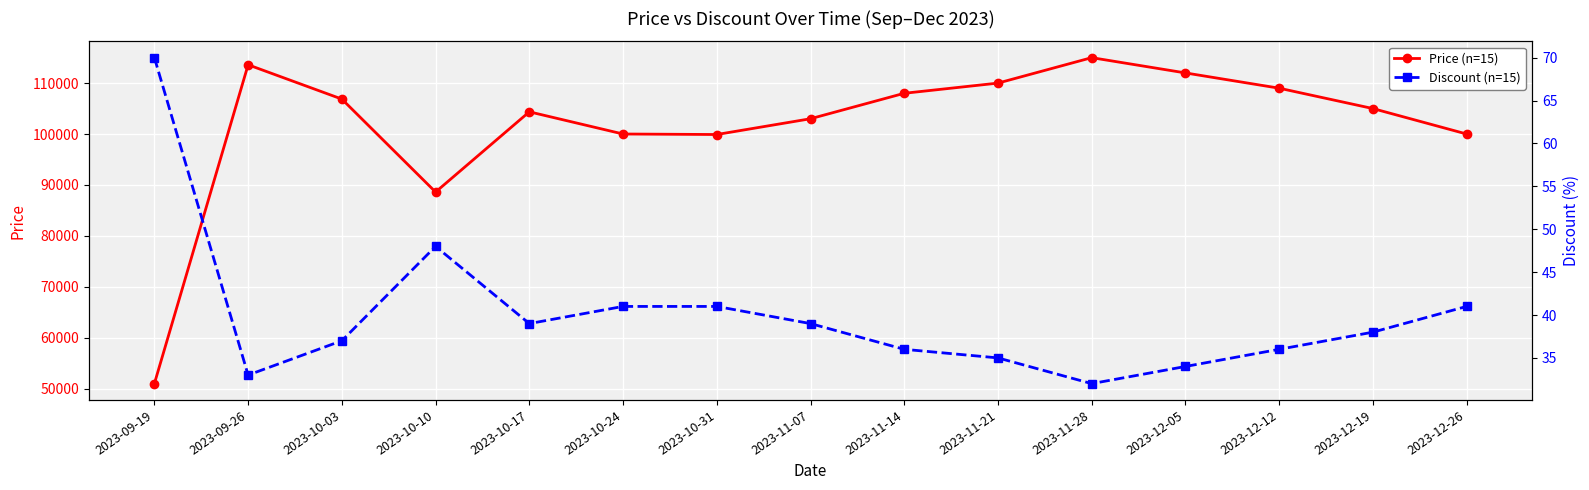

True or false: Price (n=15) and Discount (n=15) intersect in this chart.

False